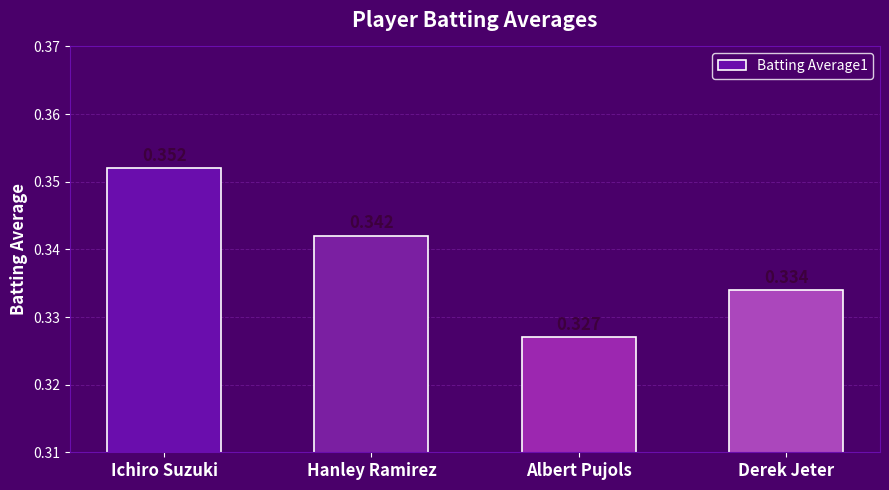

List the labels in order of value, smallest first.

Albert Pujols, Derek Jeter, Hanley Ramirez, Ichiro Suzuki